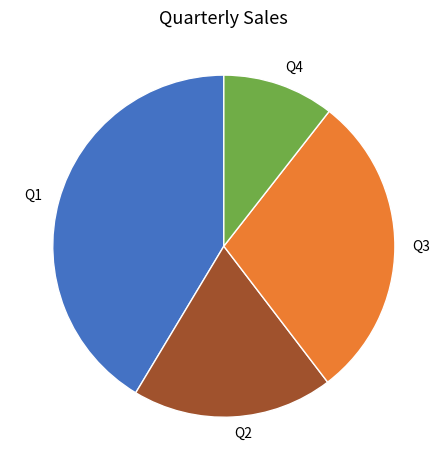

The Q4 slice represents 1% of the pie. True or false?

False